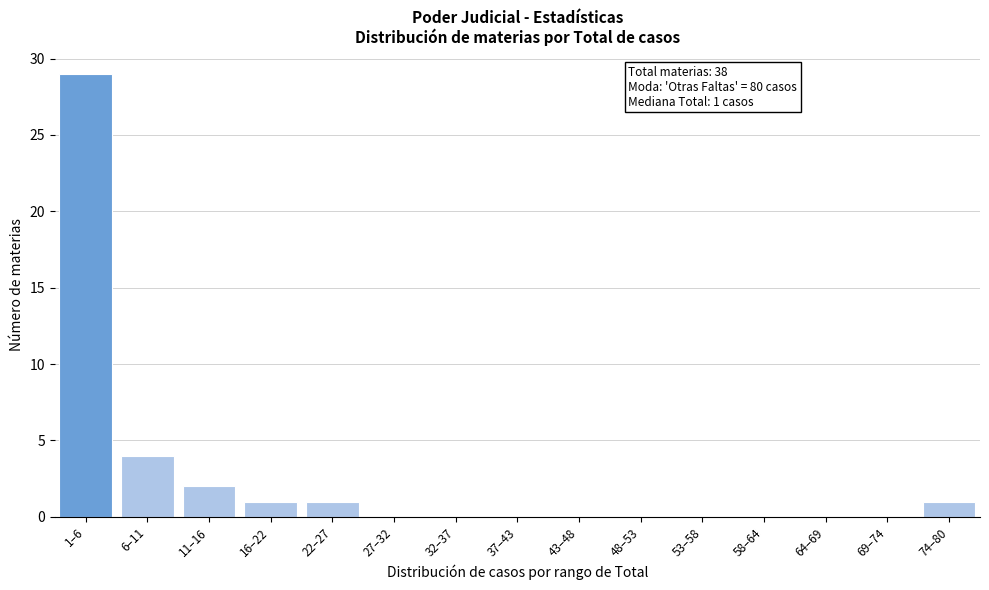

Reading left to right, list all the values displayed in this chart.

1–6=29	6–11=4	11–16=2	16–22=1	22–27=1	27–32=0	32–37=0	37–43=0	43–48=0	48–53=0	53–58=0	58–64=0	64–69=0	69–74=0	74–80=1